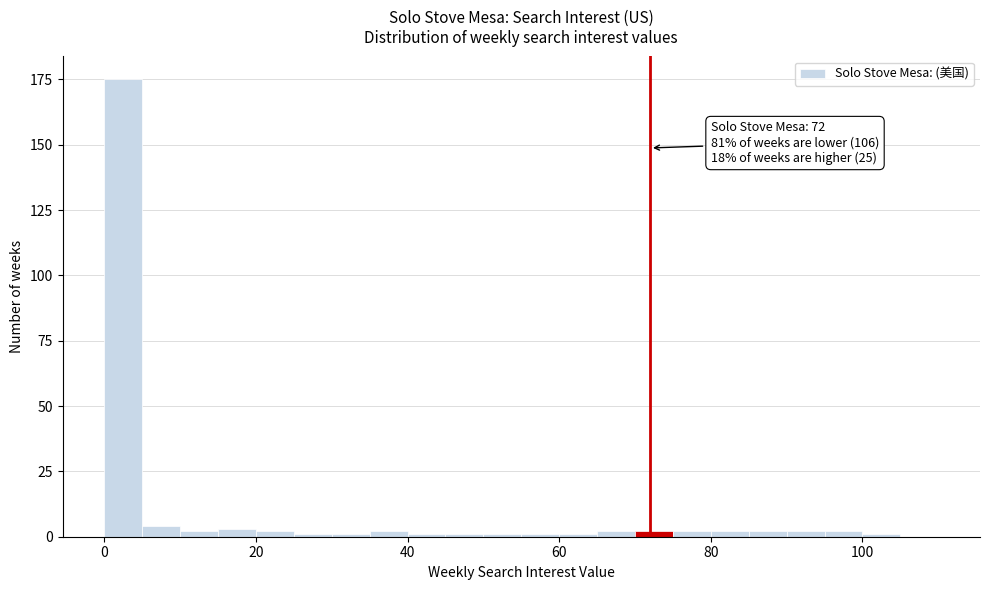

Read against the x-axis, roughly where is the centre of the tallest bar?

2